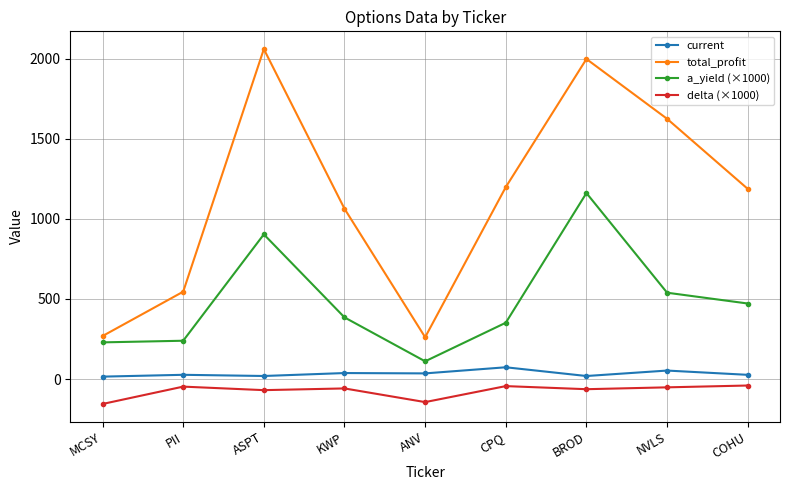

Which series has the largest total across all categories?

total_profit